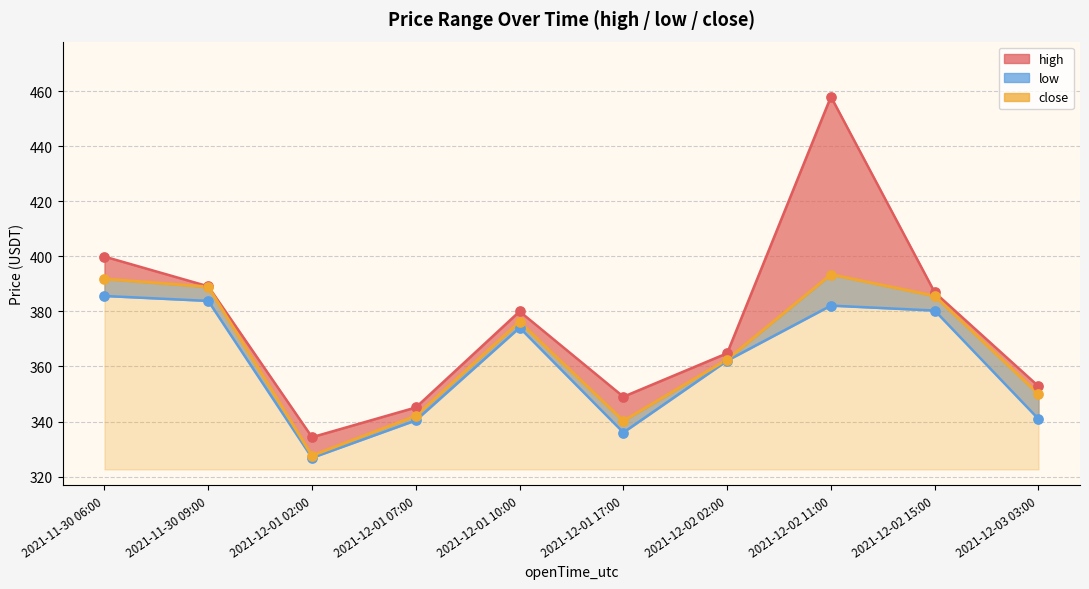

What are all the series names shown in the legend?

high, low, close